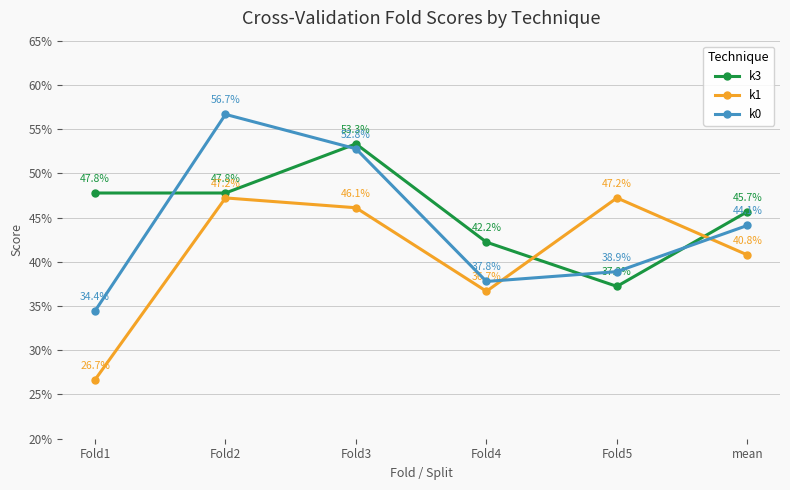

What are all the series names shown in the legend?

k3, k1, k0